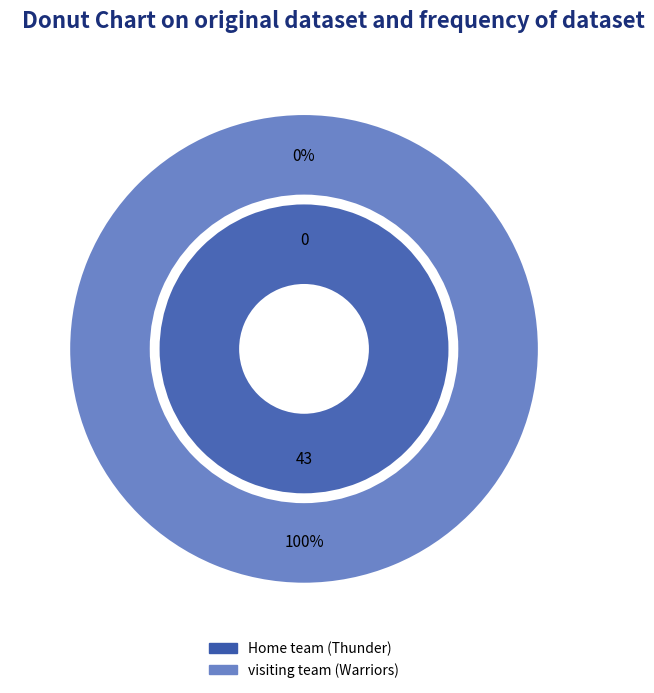

Which has a higher value, Home team (Thunder) or visiting team (Warriors)?

visiting team (Warriors)